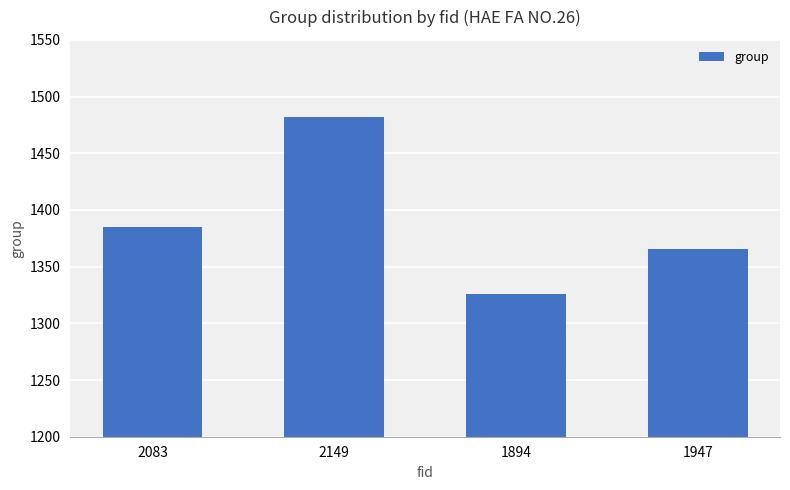

At which label is the value closest to 1404?

2083